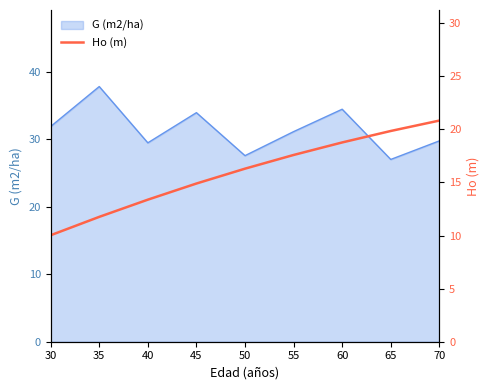

At which label does G (m2/ha) reach its peak?

35